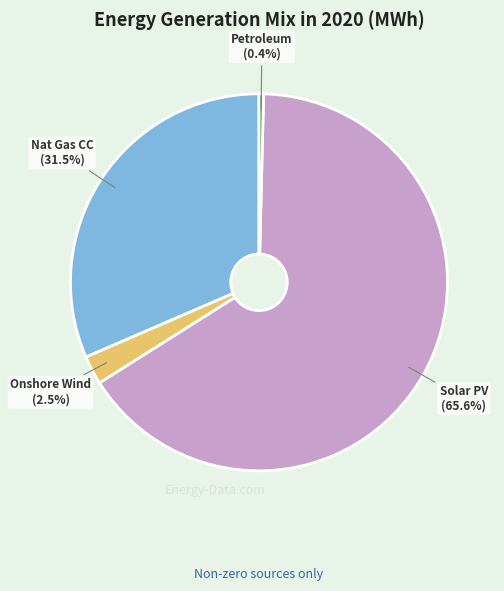

Does any single category account for the majority?

Yes